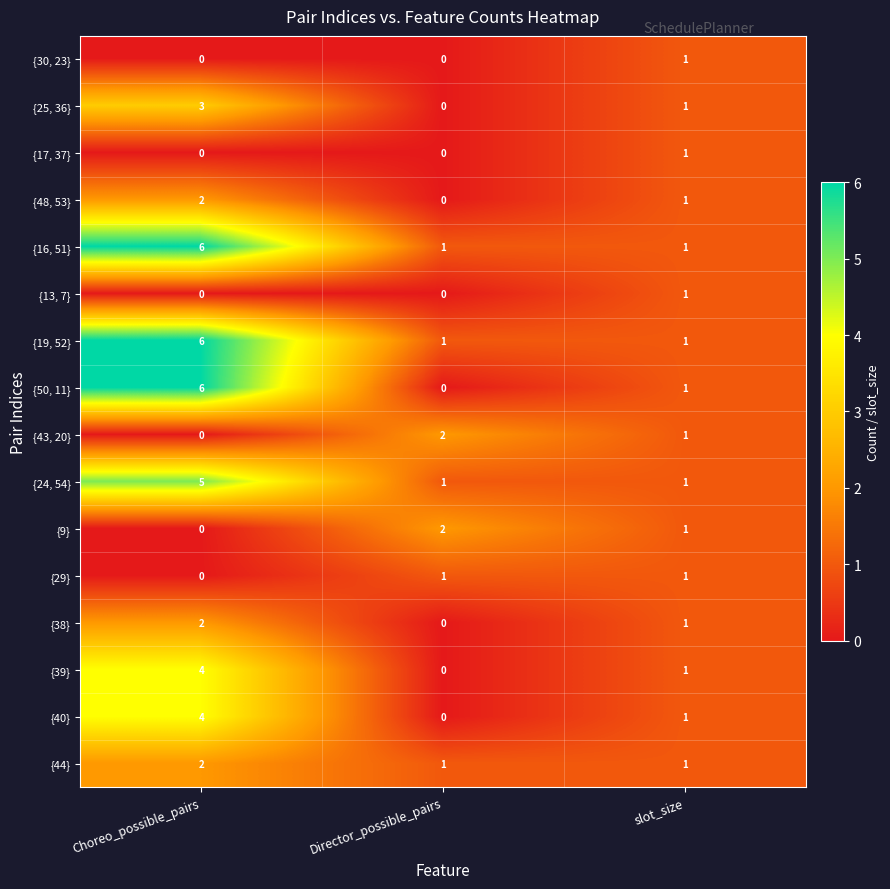

What is the difference between the maximum and minimum values in the {50, 11} series?

6